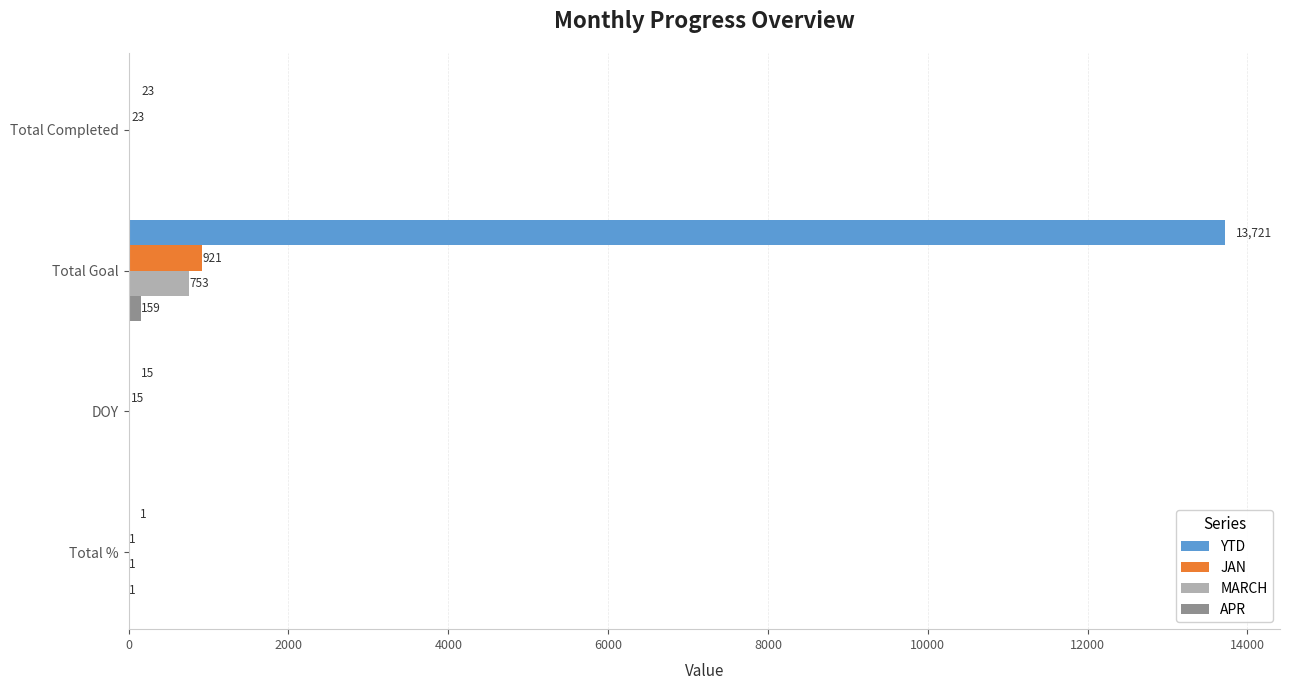

Between Total Completed and Total Goal, which series saw the biggest shift?

YTD